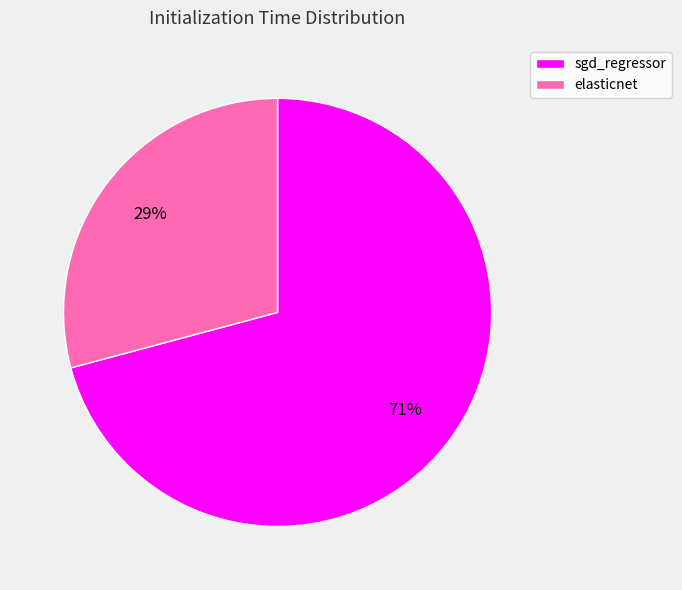

Which category accounts for the majority?

sgd_regressor